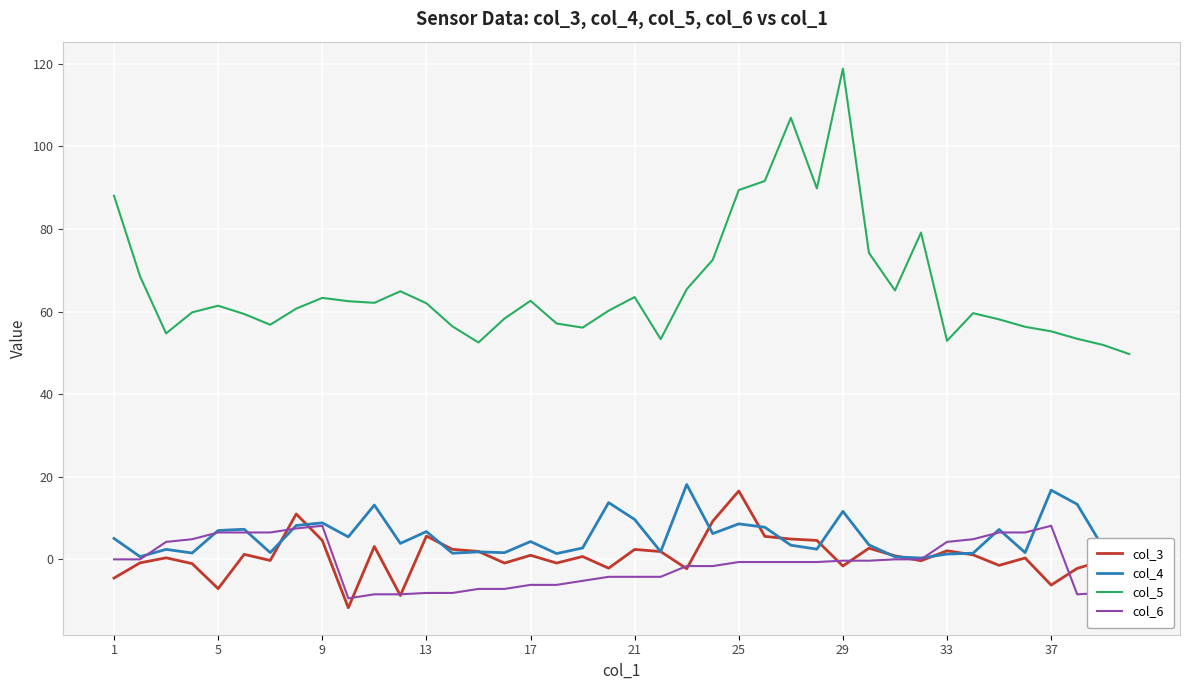

Which series has the largest range (max minus min)?

col_5